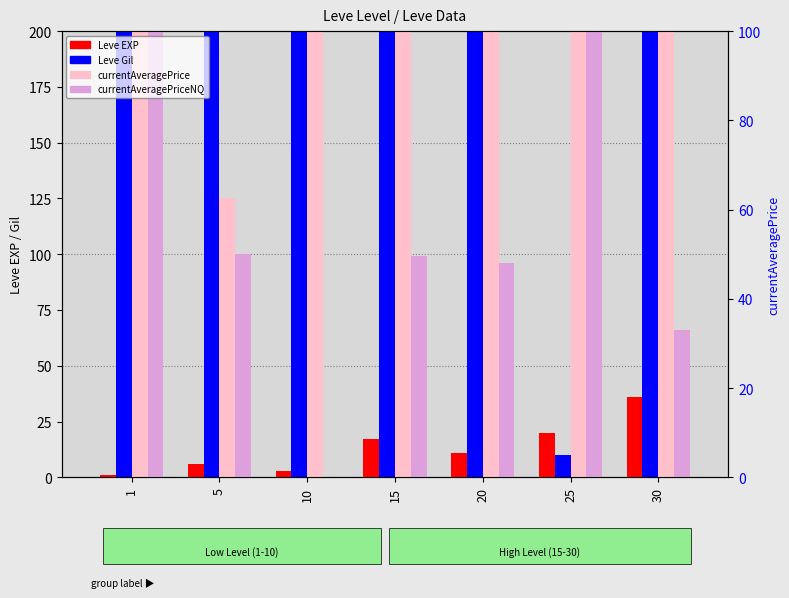

How many values in the Leve Gil series are below 270?

3